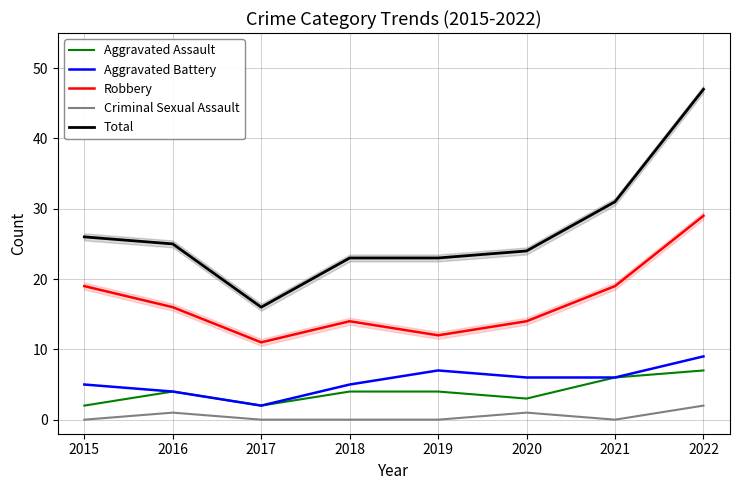

What are all the series names shown in the legend?

Aggravated Assault, Aggravated Battery, Robbery, Criminal Sexual Assault, Total